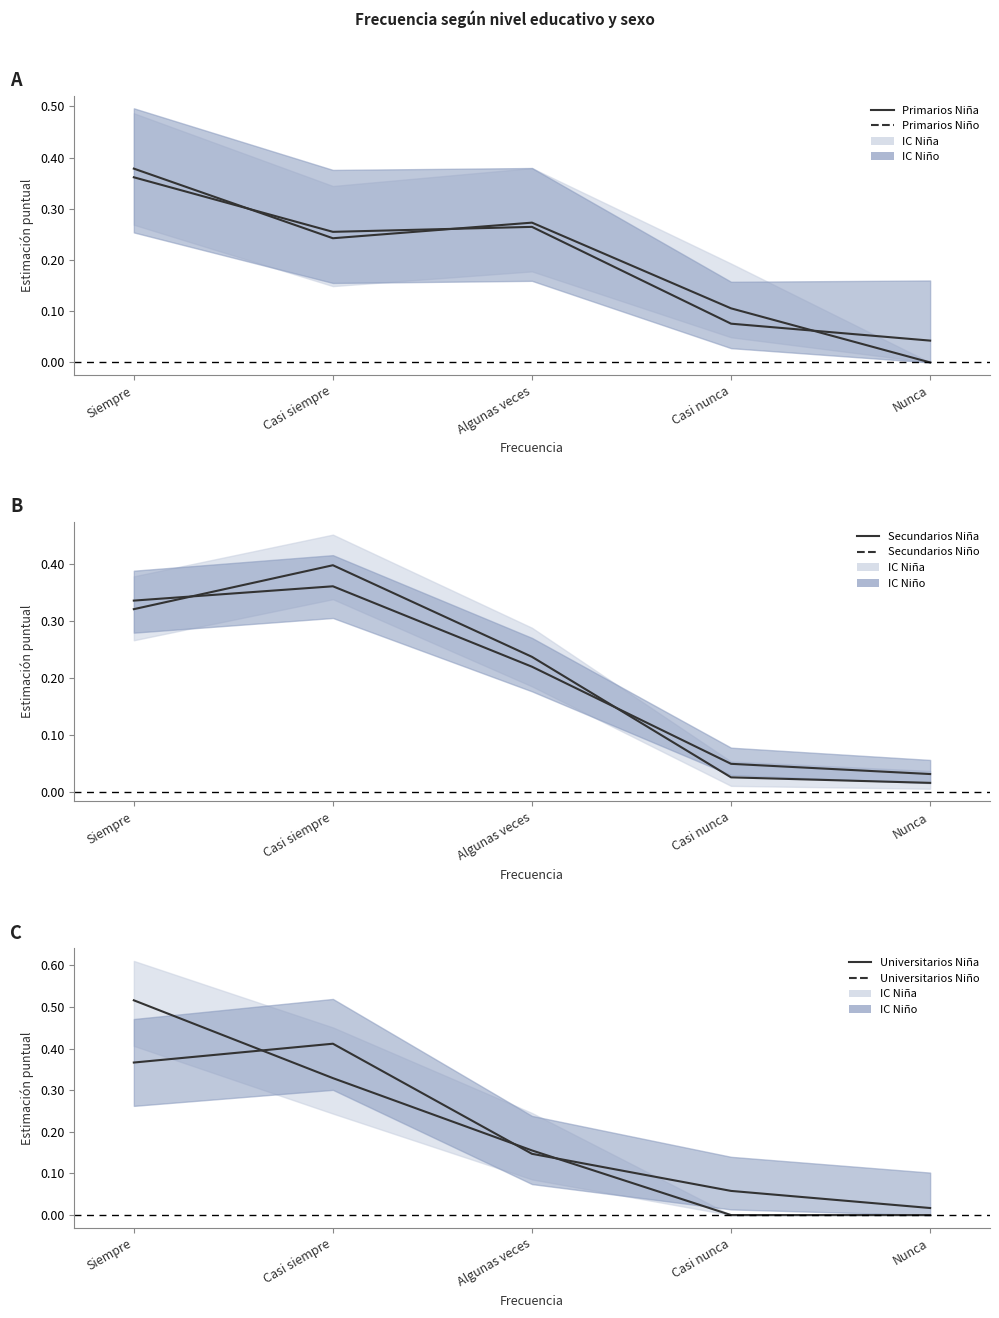

What is the label of the 2nd point from the left?

Casi siempre